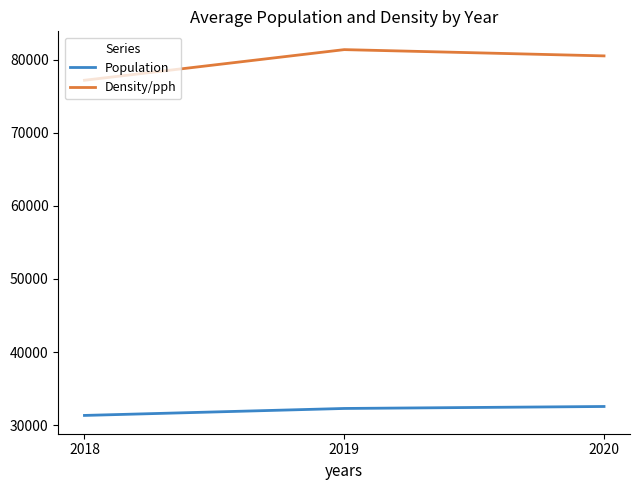

Which series has the widest spread of values?

Density/pph